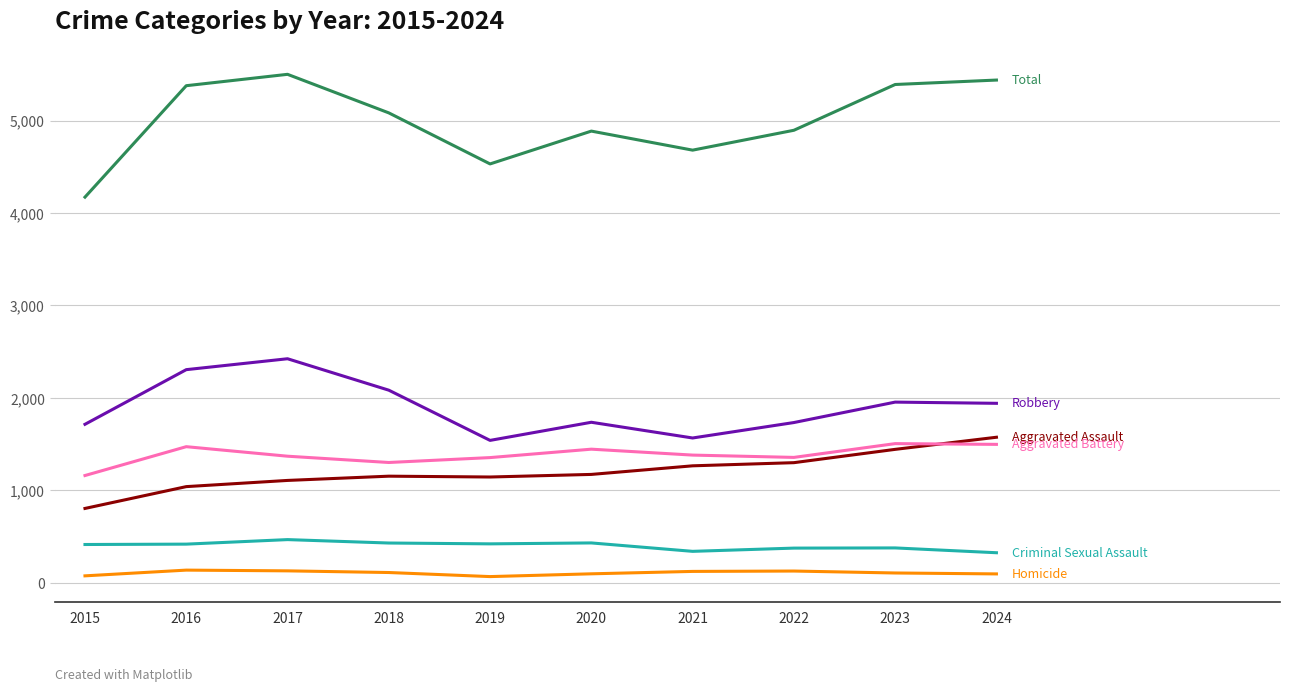

What is the greatest value displayed?

5500